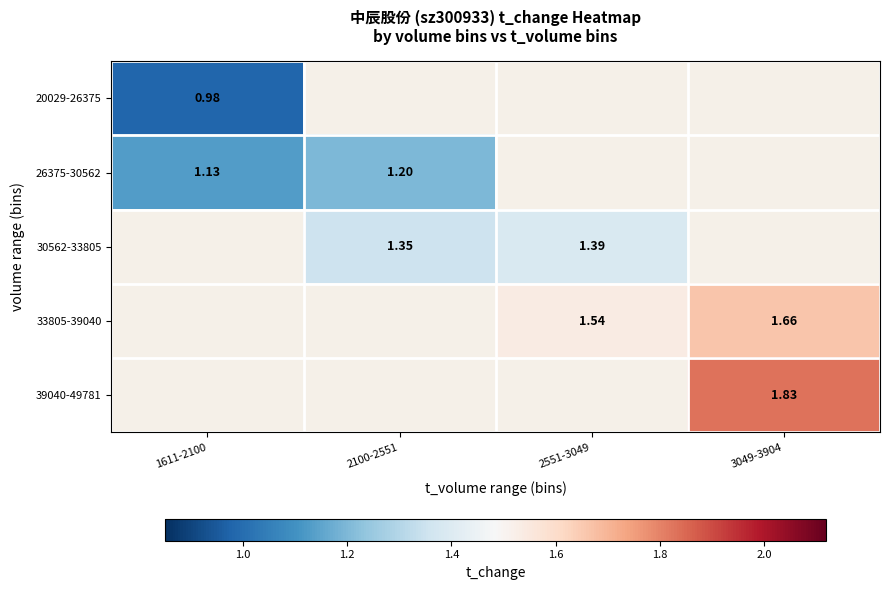

The value of 39040-49781 at 3049-3904 is 1.8. True or false?

True